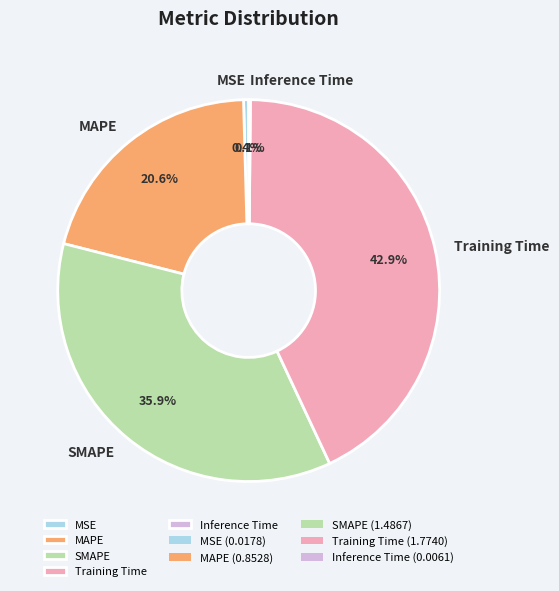

The MAPE slice represents 21% of the pie. True or false?

True